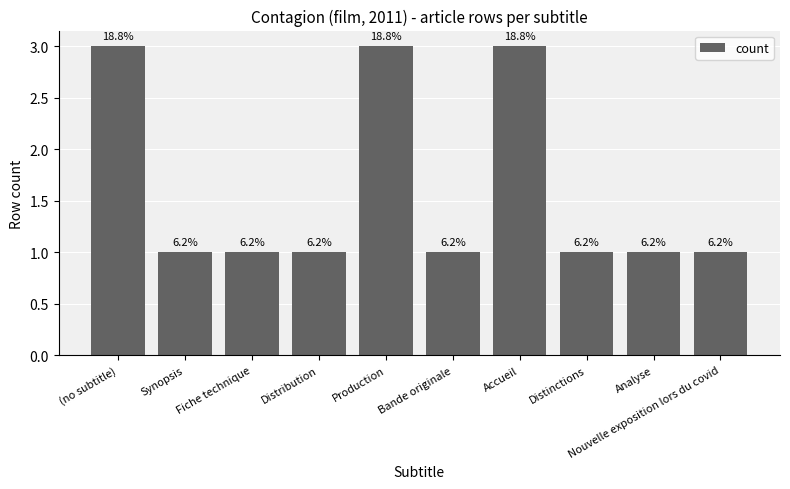

Does the chart contain any negative values?

No